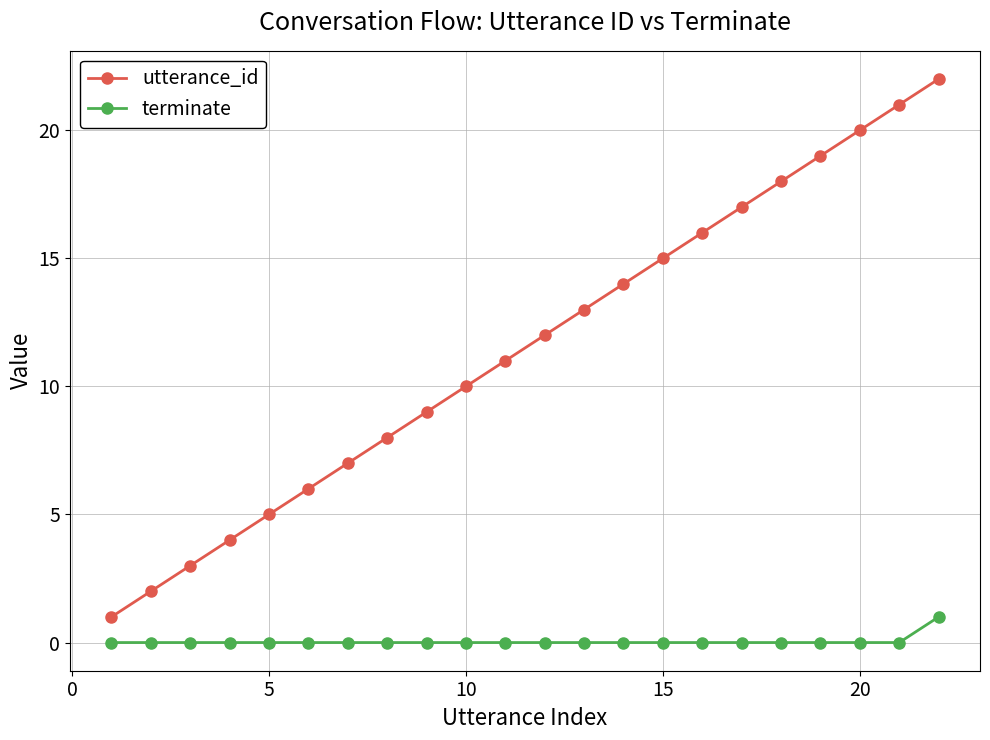

Is this an area chart (filled region under the line)?

No